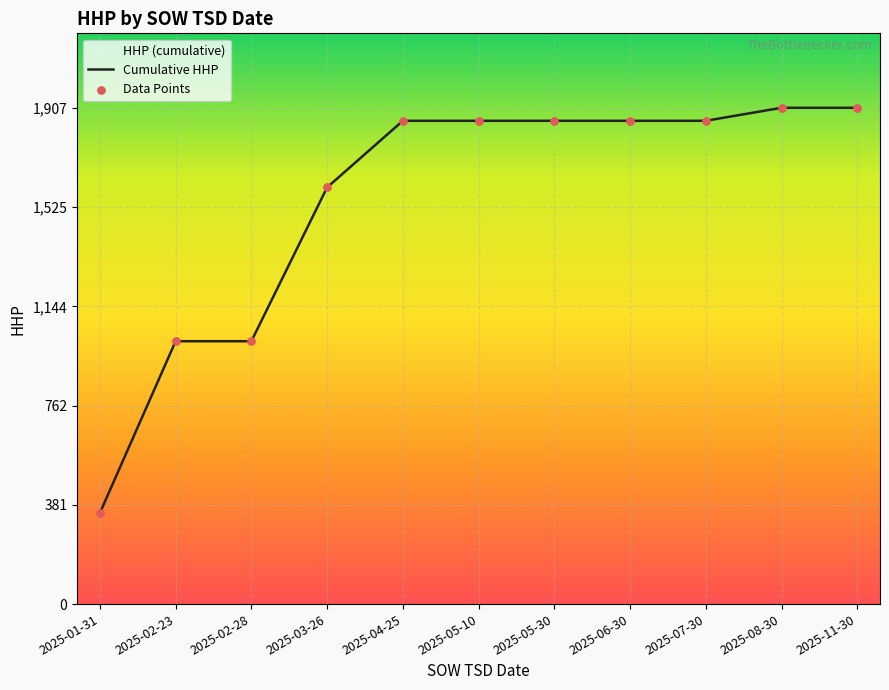

What are all the series names shown in the legend?

Cumulative HHP, Data Points